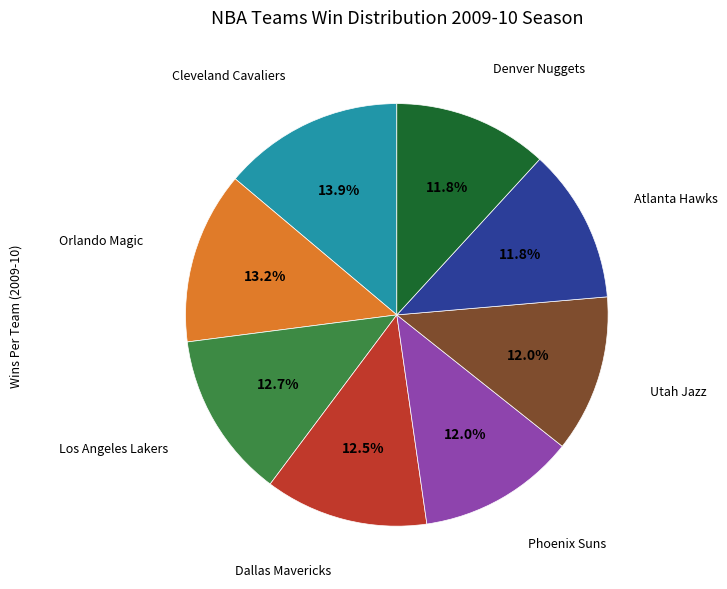

How many segments does this pie chart have?

8